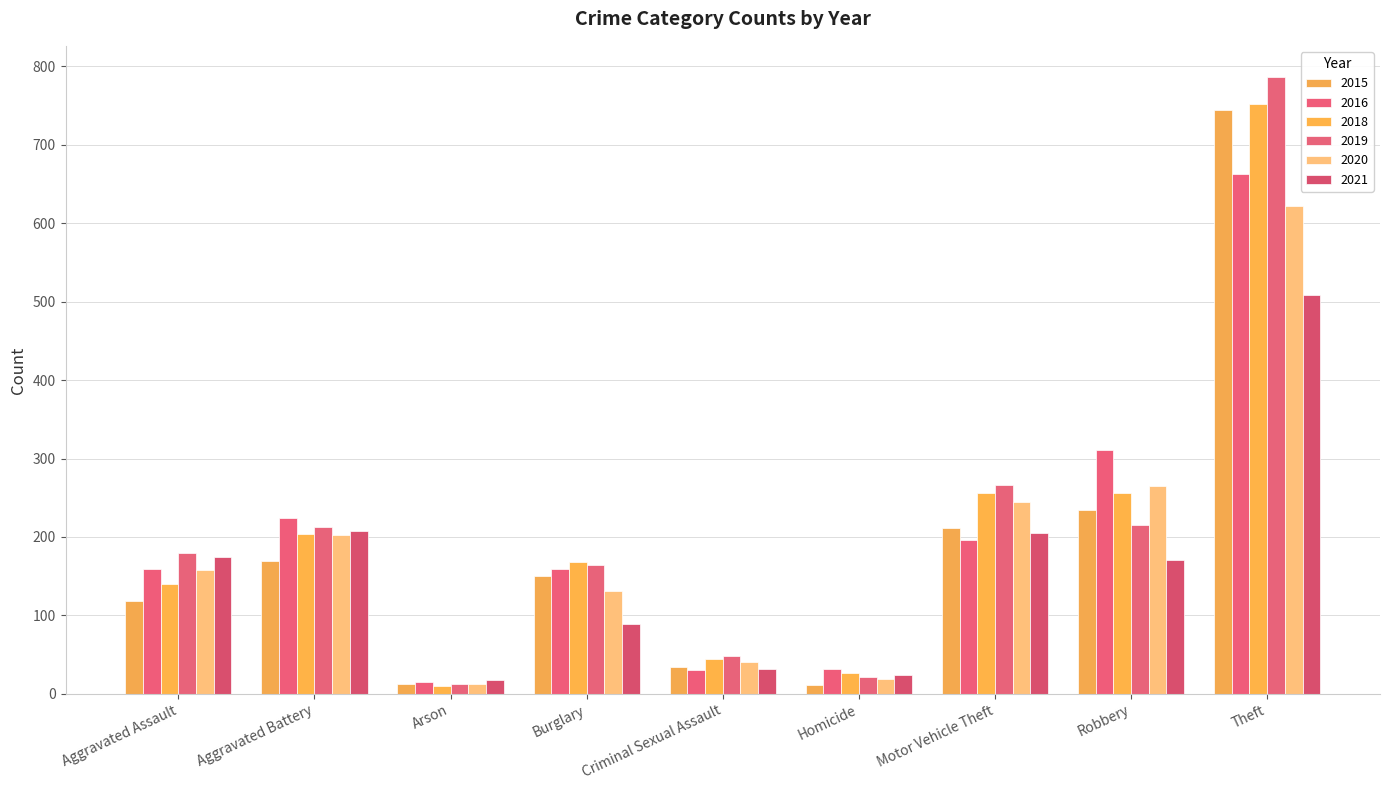

Where is 2015 nearest to the value 378?

Robbery